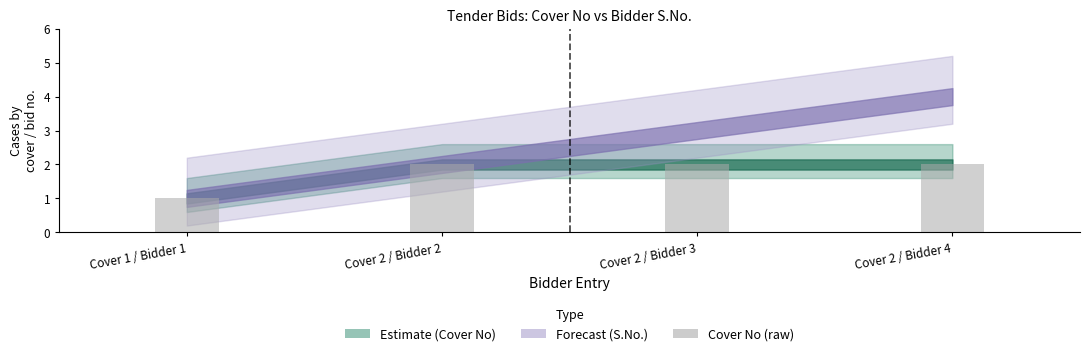

Which label corresponds to the smallest value in the chart?

Cover 1 / Bidder 1